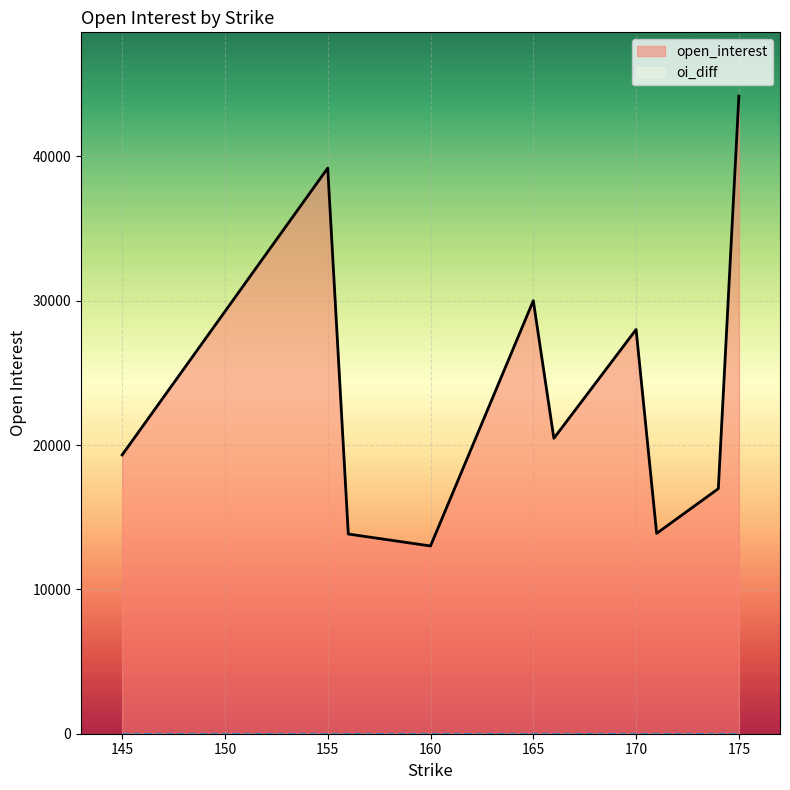

What is the greatest value displayed?

44171